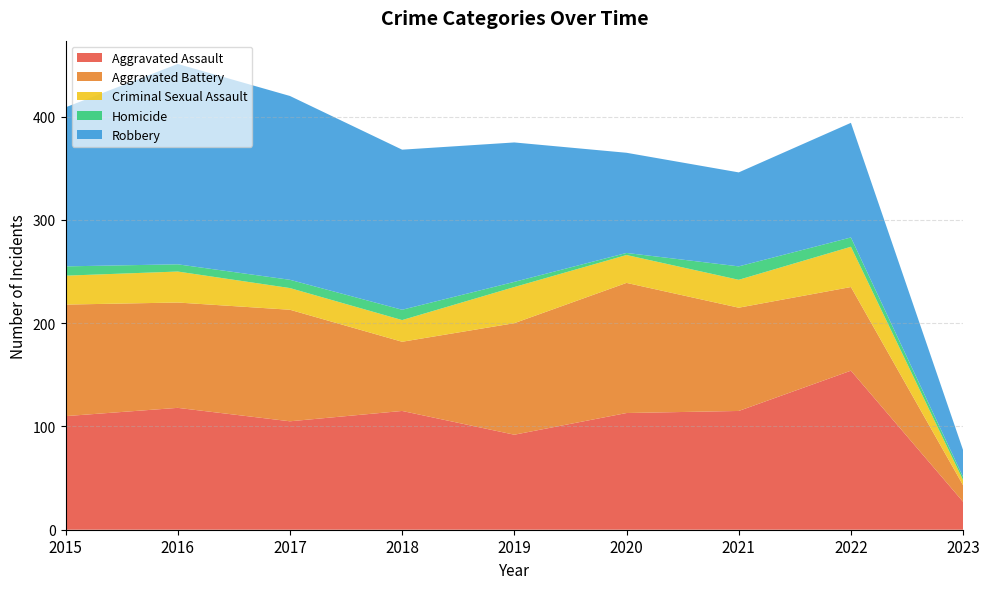

Reading left to right, list all the values displayed in this chart.

Aggravated Assault: 2015=110	2016=118	2017=105	2018=115	2019=92	2020=113	2021=115	2022=154	2023=27
Aggravated Battery: 2015=108	2016=102	2017=108	2018=67	2019=108	2020=126	2021=100	2022=81	2023=16
Criminal Sexual Assault: 2015=28	2016=30	2017=21	2018=21	2019=35	2020=27	2021=27	2022=39	2023=5
Homicide: 2015=9	2016=7	2017=8	2018=10	2019=5	2020=2	2021=13	2022=9	2023=3
Robbery: 2015=154	2016=194	2017=178	2018=155	2019=135	2020=97	2021=91	2022=111	2023=26